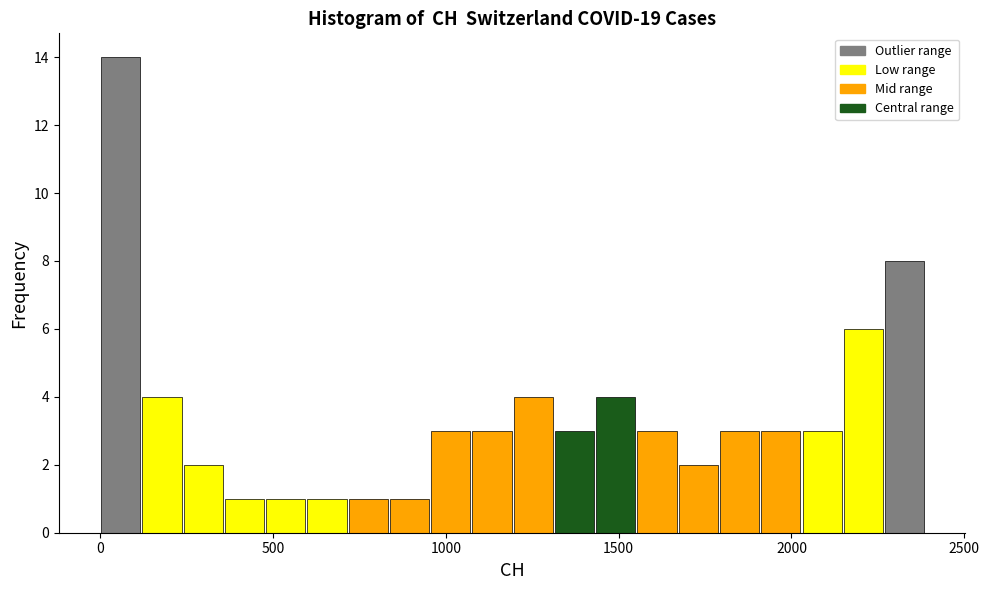

Around what value on the x-axis is the tallest bar? Give the approximate position of its centre, as read against the axis.

50